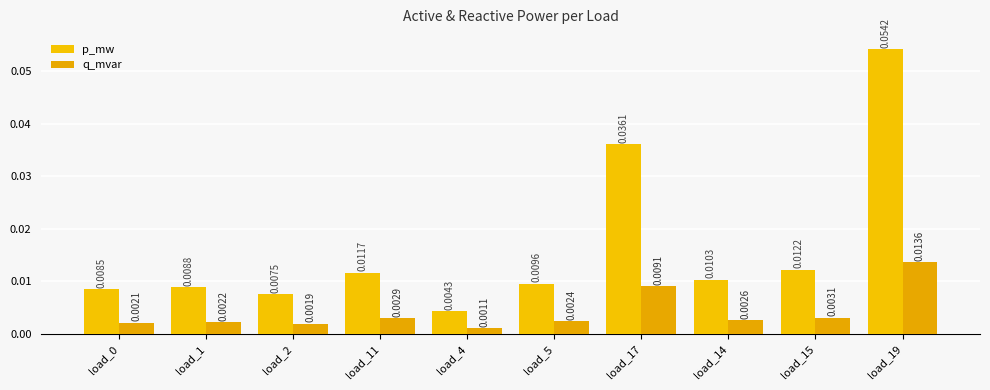

What position from the right is load_19?

1